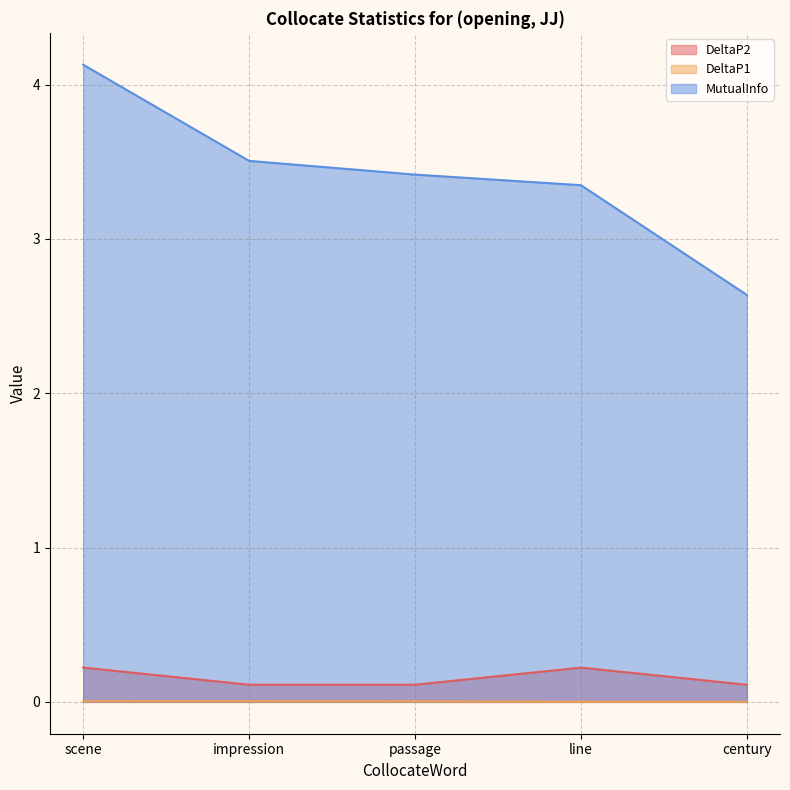

Reading right to left, extract all data points from this chart.

DeltaP2: century=0.1	line=0.2	passage=0.1	impression=0.1	scene=0.2
DeltaP1: century=0.0	line=0.0	passage=0.0	impression=0.0	scene=0.0
MutualInfo: century=2.6	line=3.3	passage=3.4	impression=3.5	scene=4.1